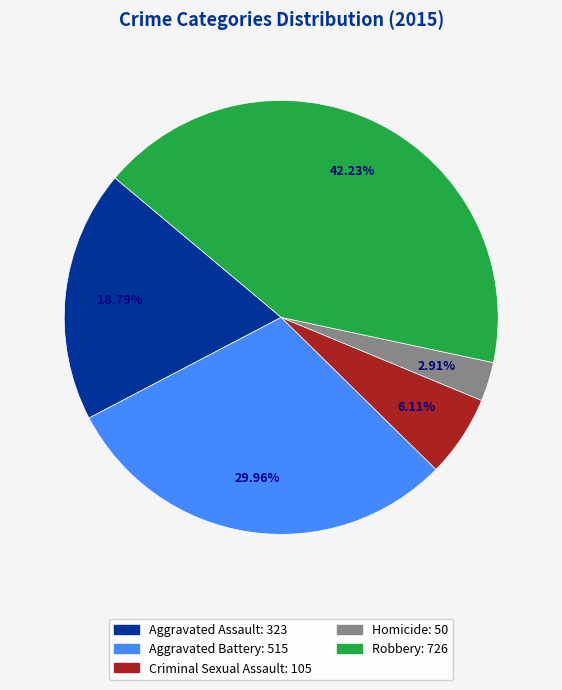

Rank the categories by value from lowest to highest.

Homicide, Criminal Sexual Assault, Aggravated Assault, Aggravated Battery, Robbery